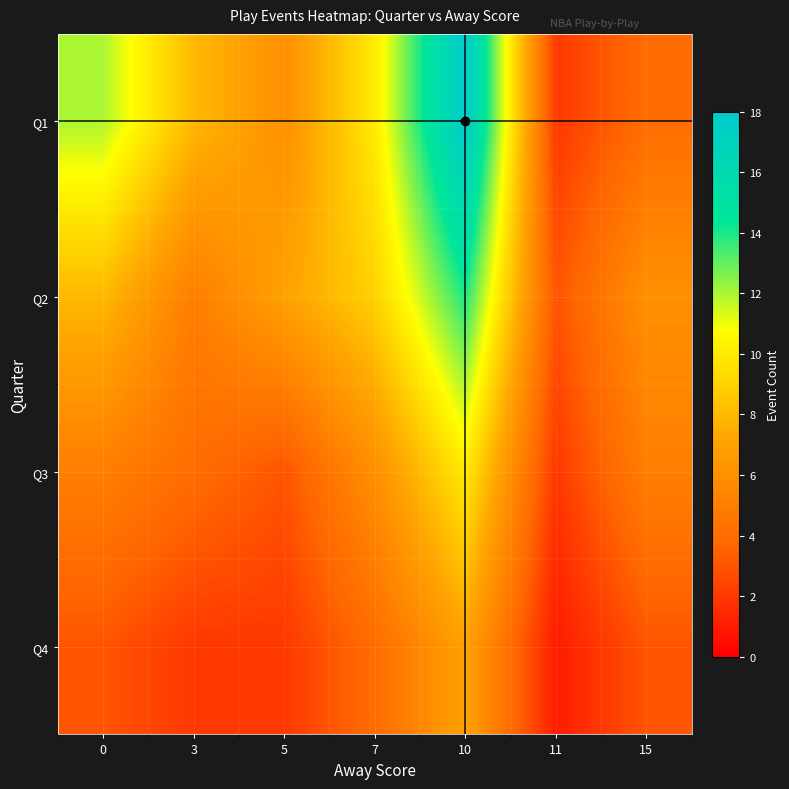

How many series are shown in this chart?

4